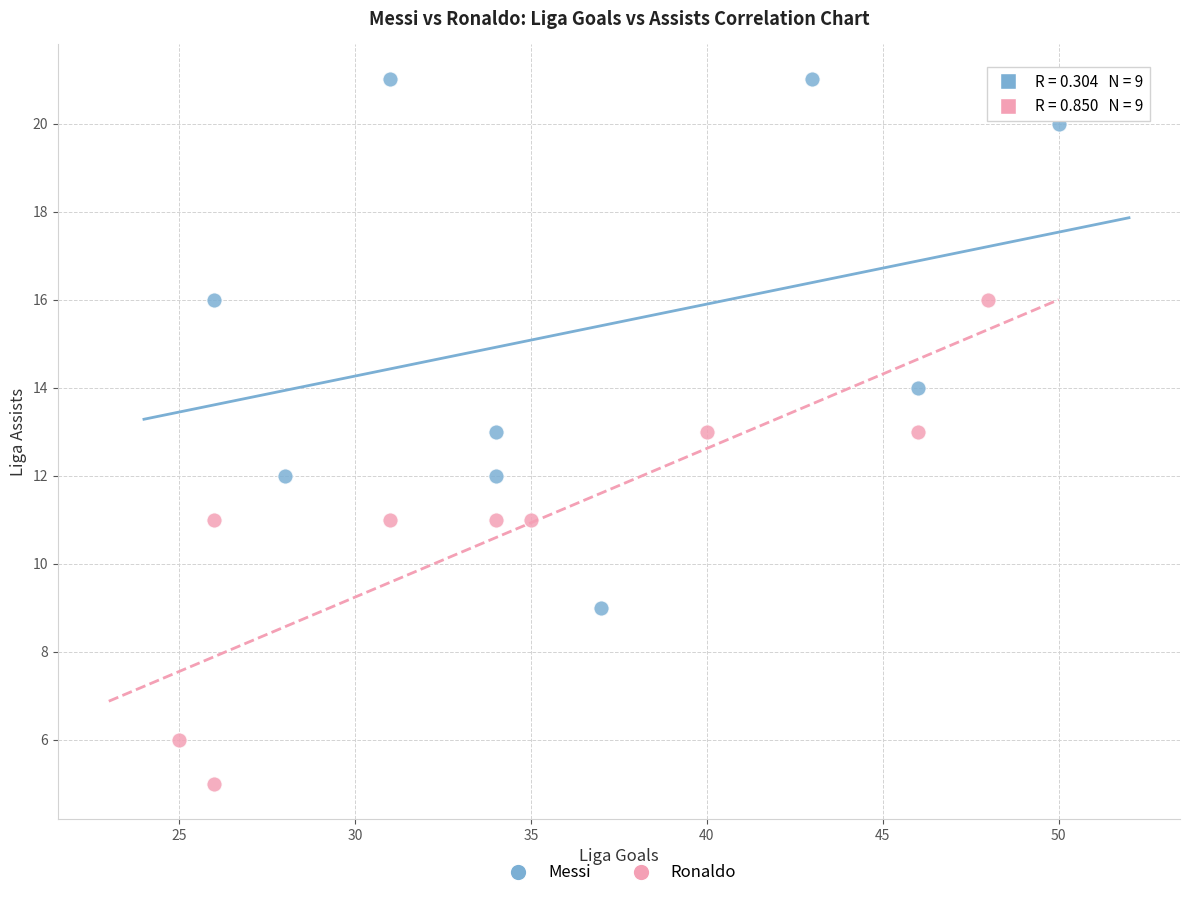

Which series has the widest spread of Y values?

Messi